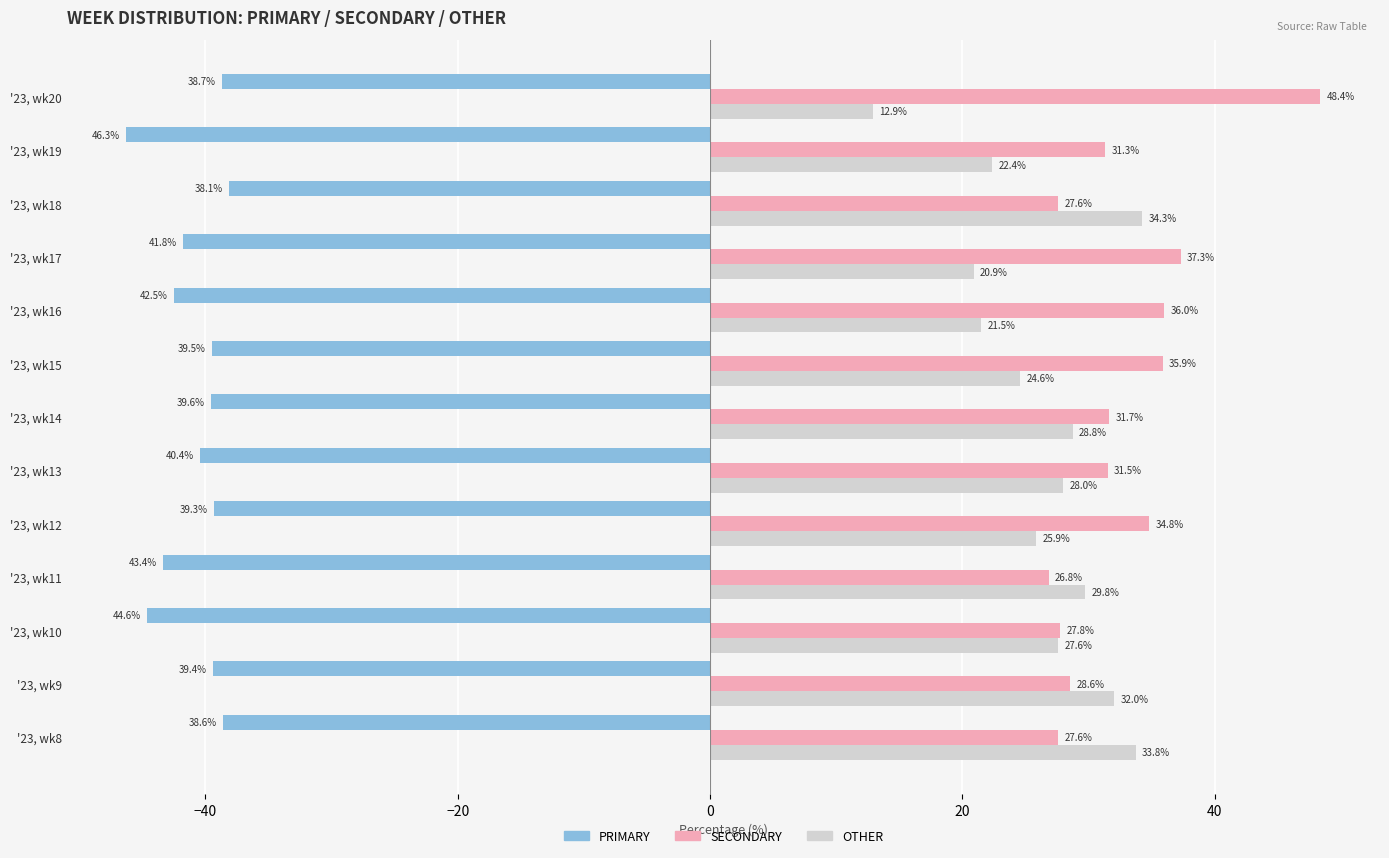

At which label does PRIMARY reach its peak?

'23, wk18